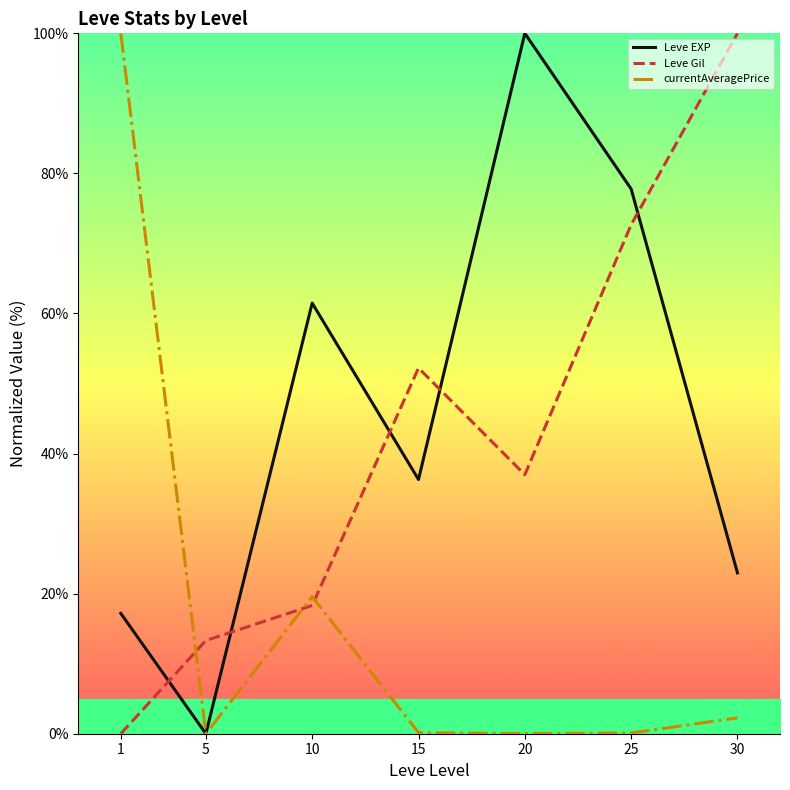

Which category has the highest value in the currentAveragePrice series?

1